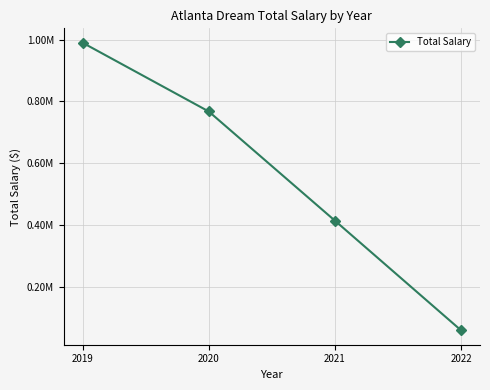

Between 2022 and 2019, which is larger?

2019